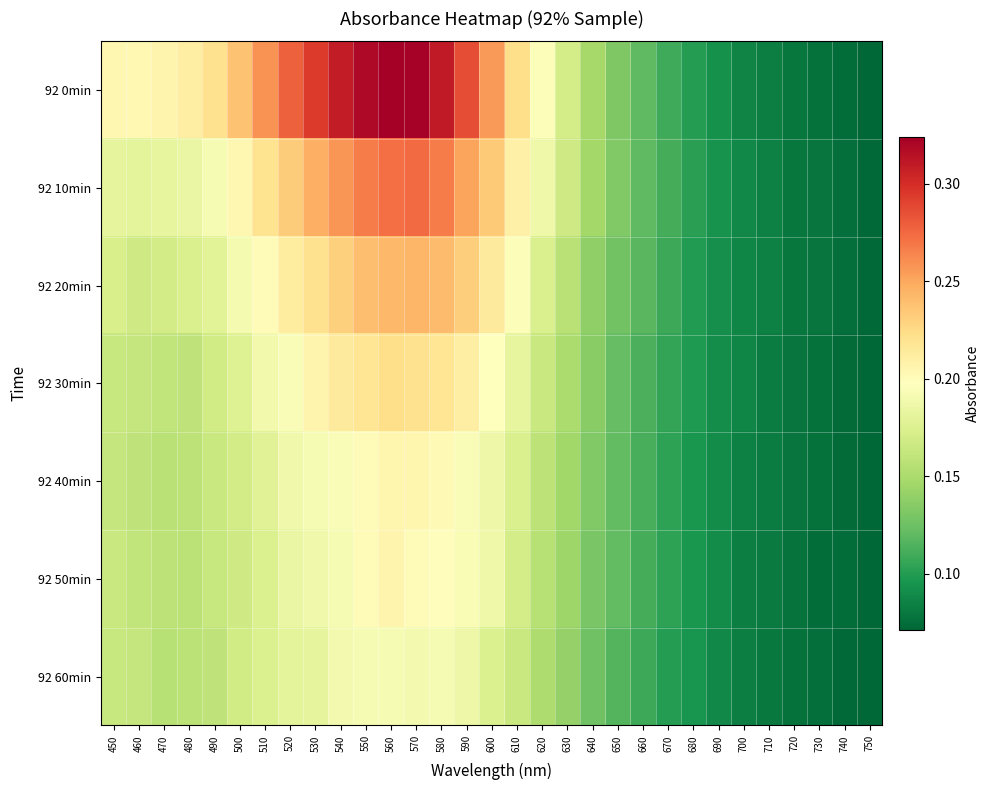

Which label corresponds to the largest value in the chart?

560